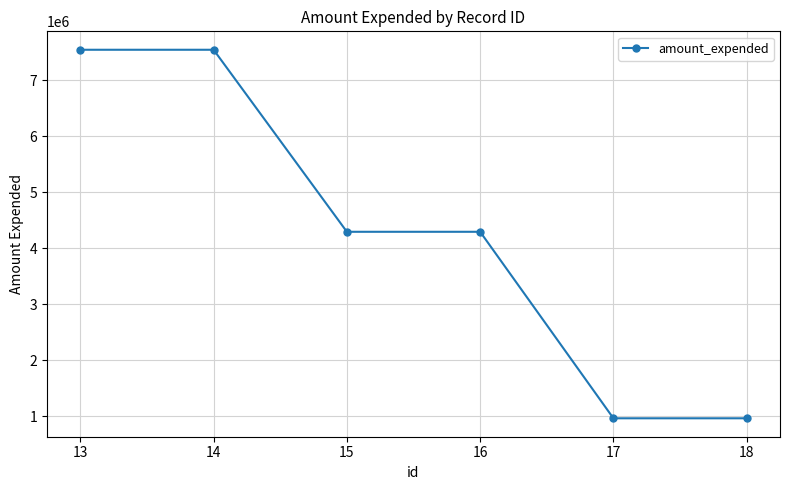

How many values are below 4293653?

2